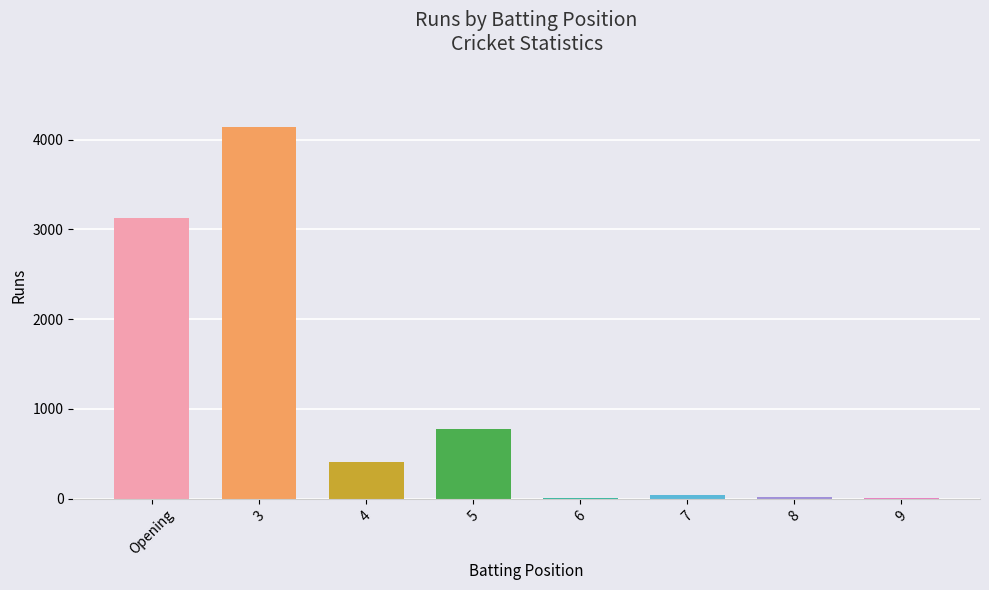

At which label is the value closest to 2075?

Opening